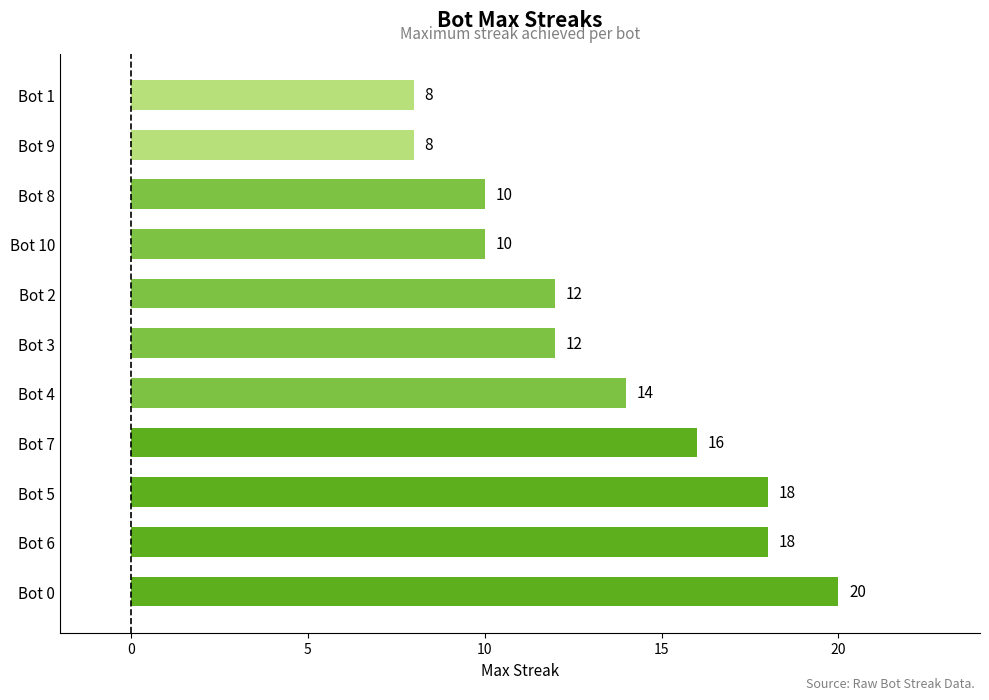

What is the ratio of the value at Bot 7 to the value at Bot 9?

2.0